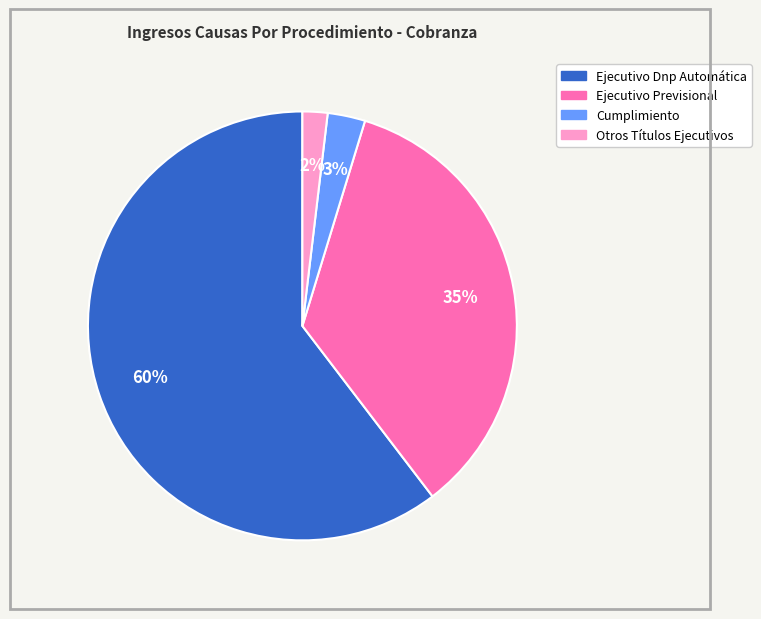

Which slice represents more than half of the pie?

Ejecutivo Dnp Automática